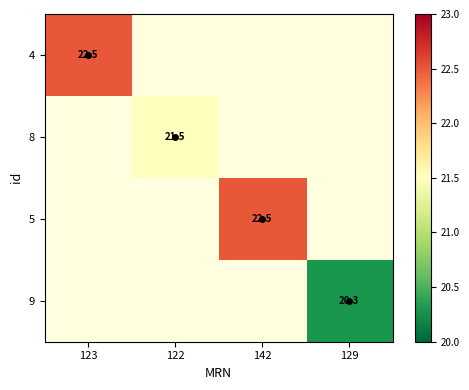

What value does the 8 series have at 122?

21.5